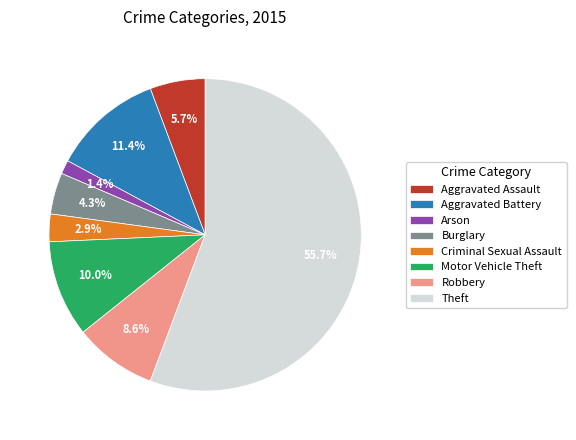

Which has a higher value, Criminal Sexual Assault or Robbery?

Robbery